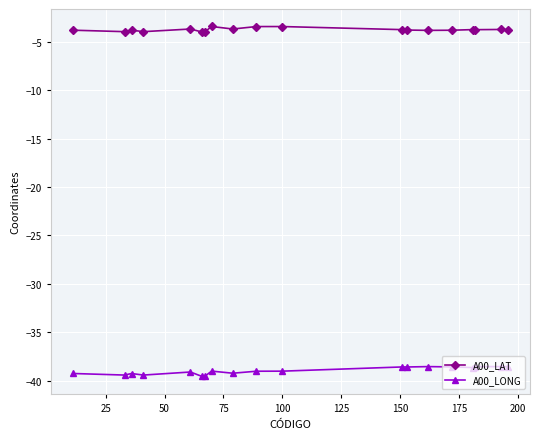

What is the value of the A00_LAT point at the 8th from the left?

-3.4